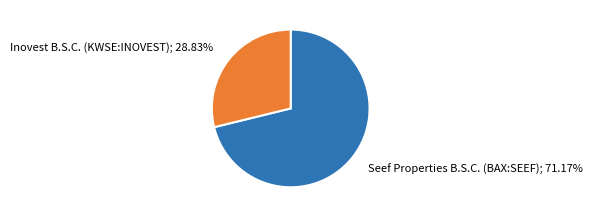

Does any single category account for the majority?

Yes